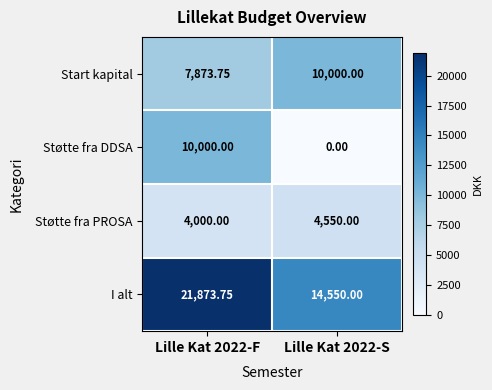

At how many categories does at least one series exceed 7670?

2